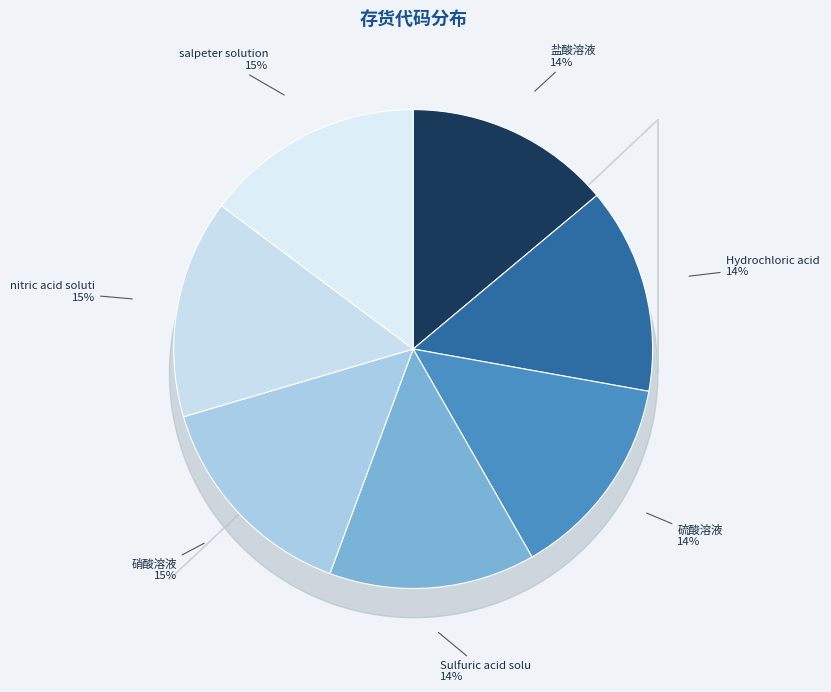

To the nearest percent, what is the average slice percentage?

14%